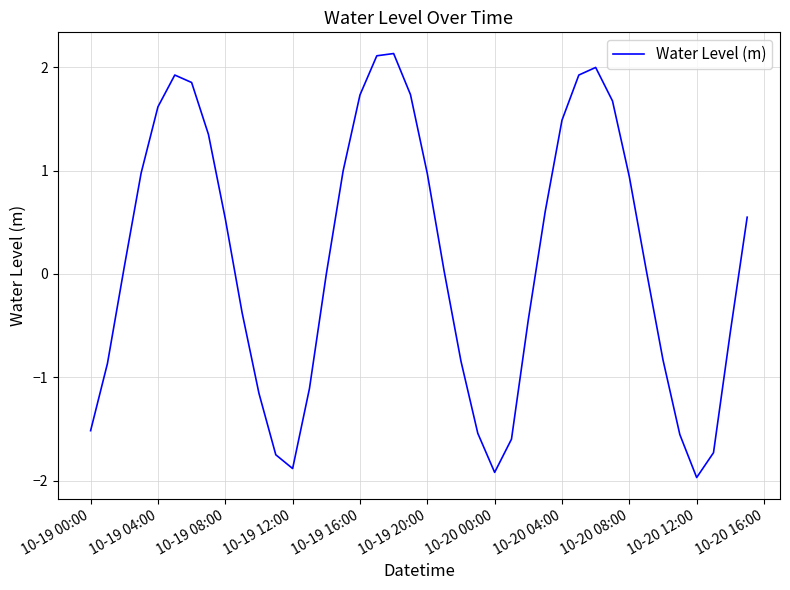

How many lines are shown in the chart?

1